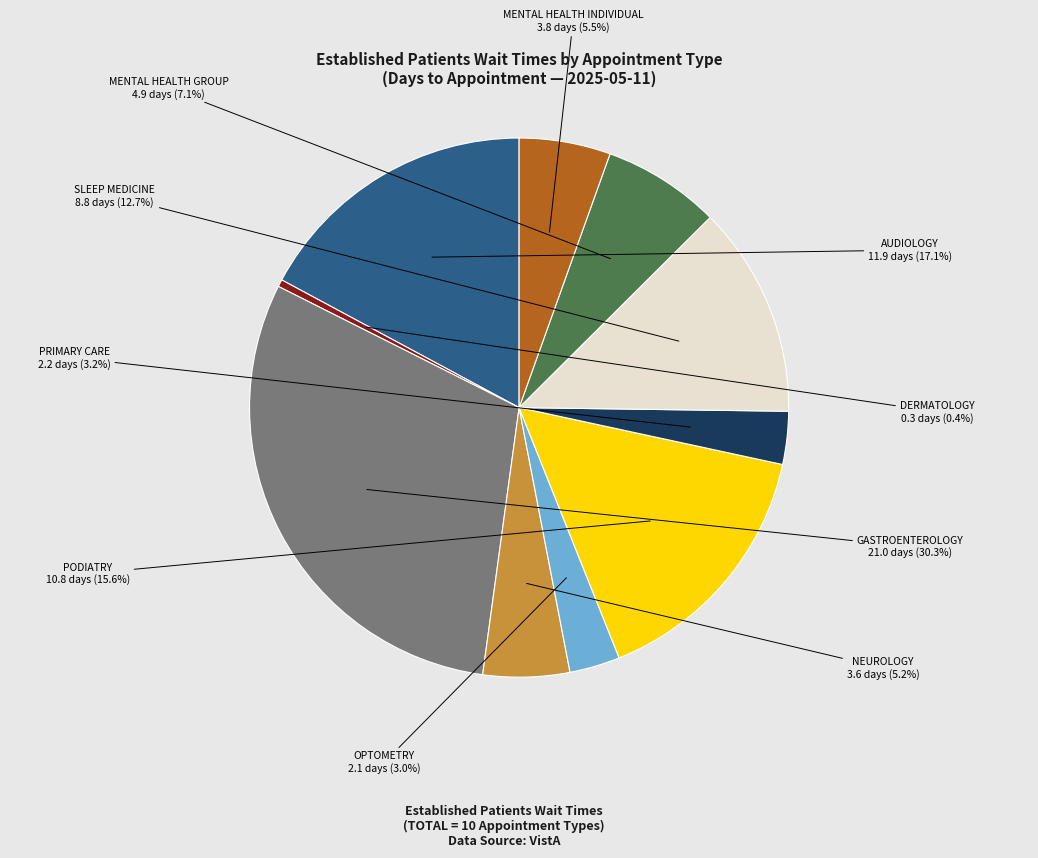

Is there a majority slice in this chart?

No